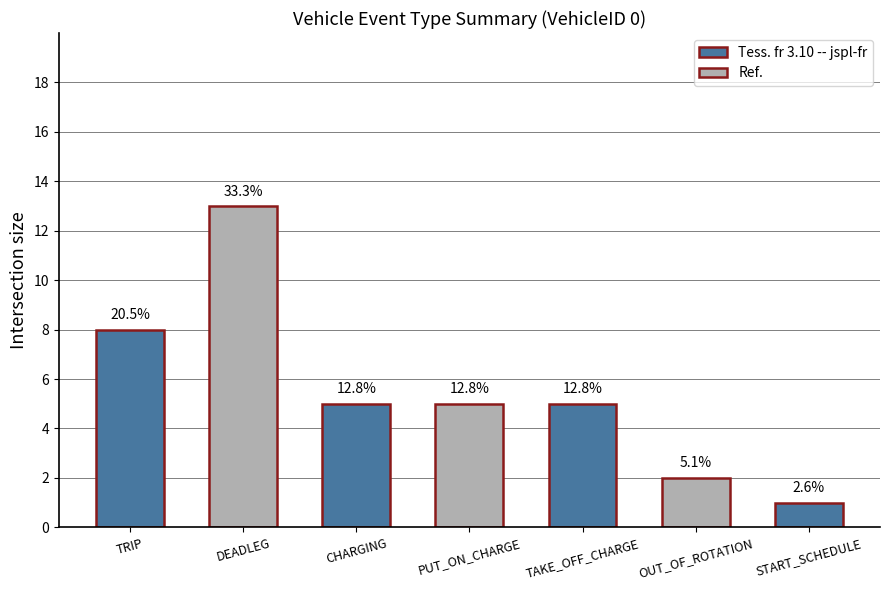

Reading left to right, transcribe all the data shown in this chart.

8	13	5	5	5	2	1